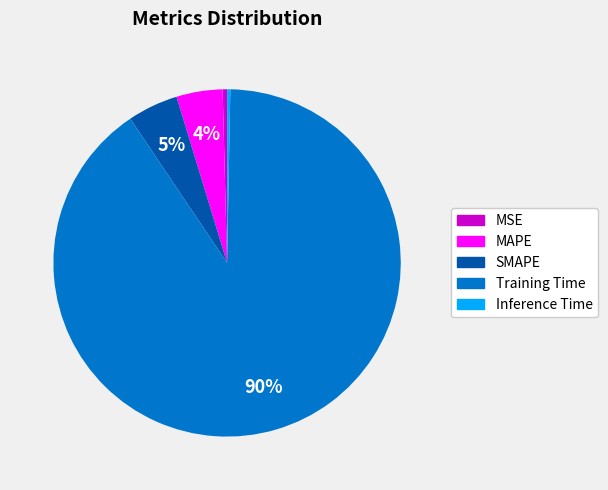

Which category has the biggest portion of the pie?

Training Time